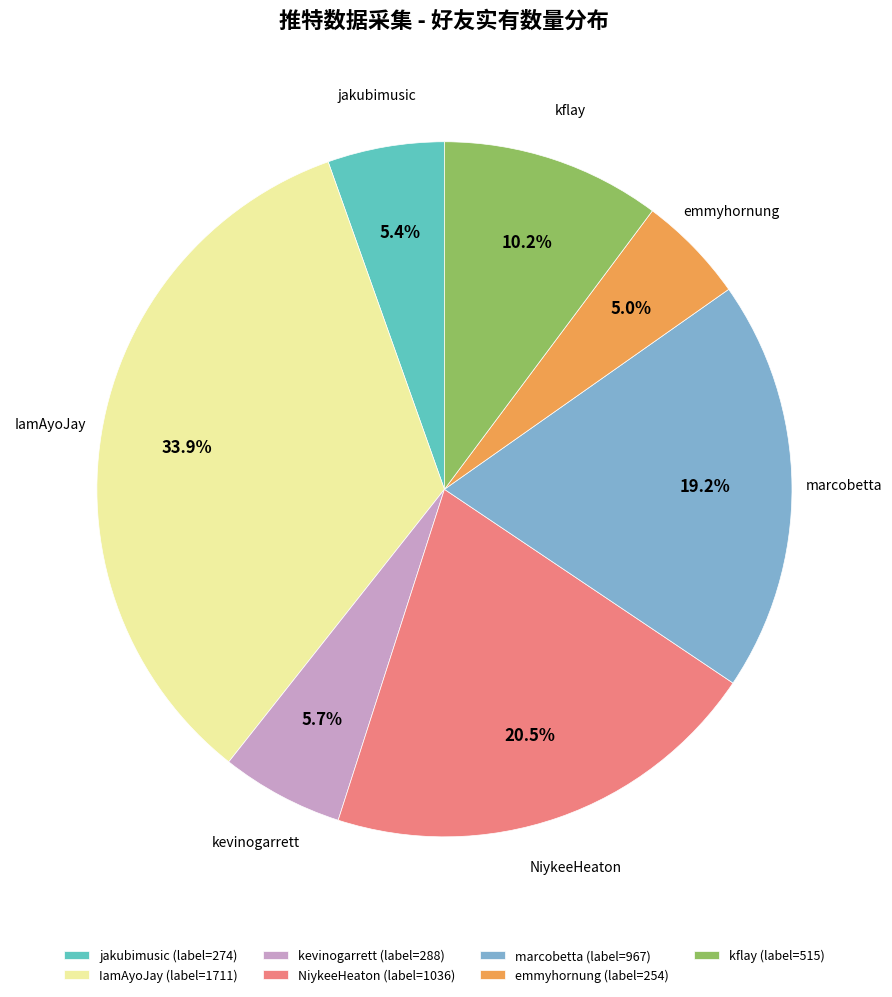

True or false: kevinogarrett accounts for 6% of the total.

True